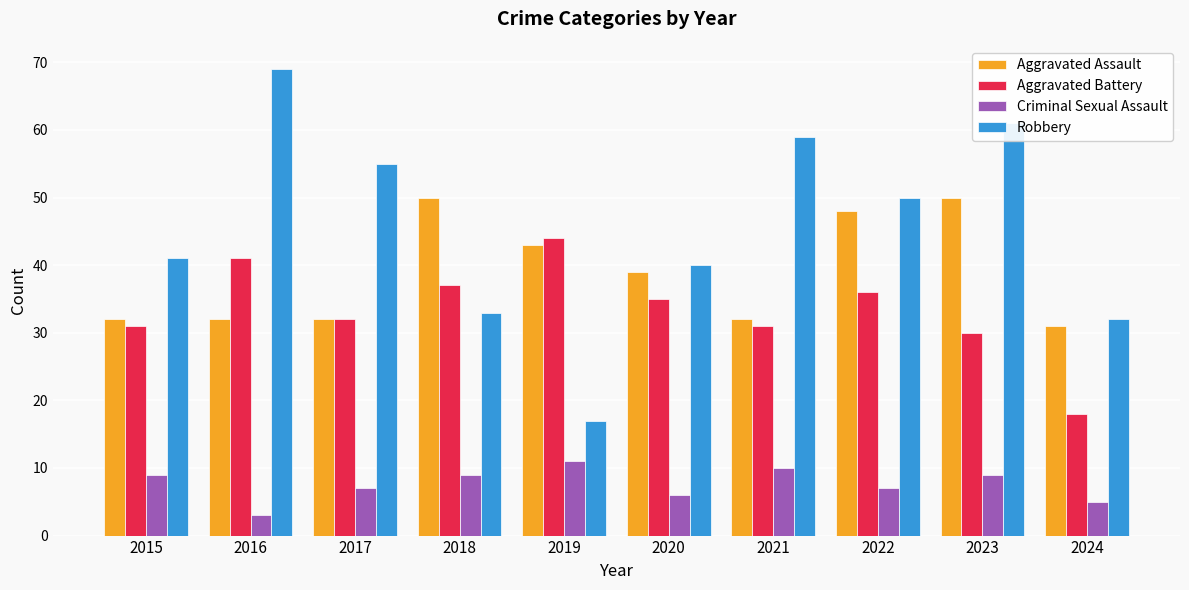

At which label does Robbery reach its minimum?

2019